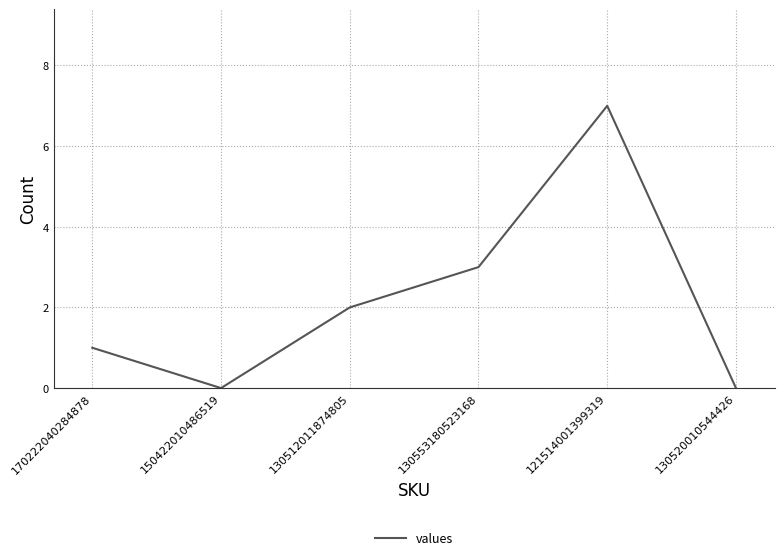

What is the sum of all values?

13